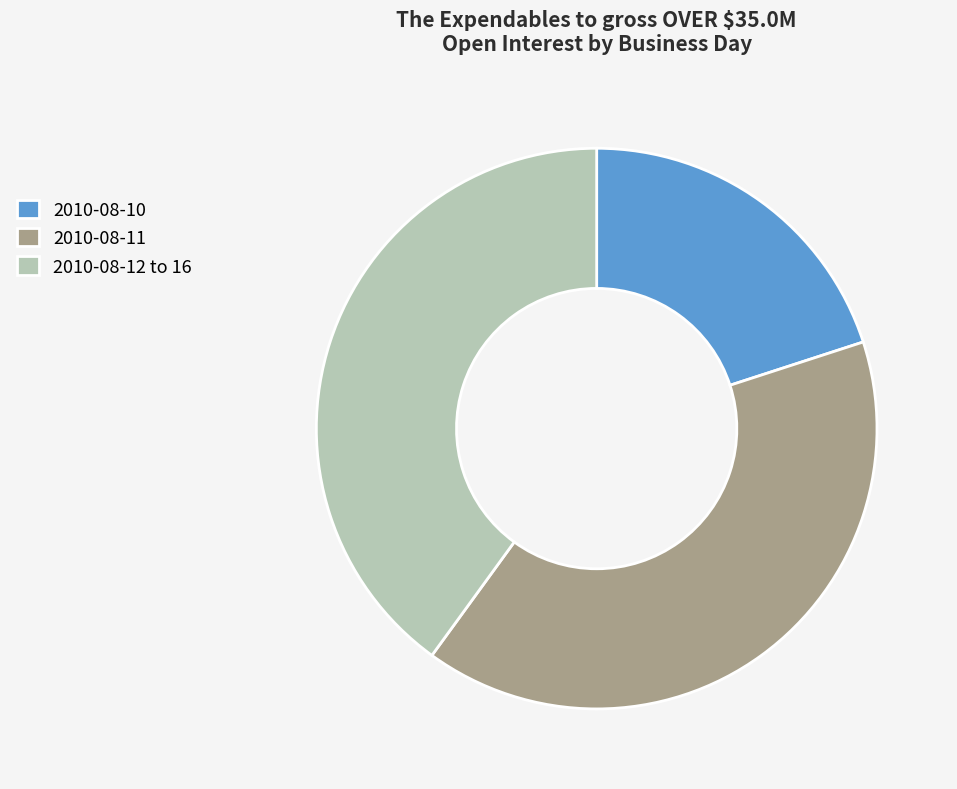

Is there any slice that represents more than half of the pie?

No